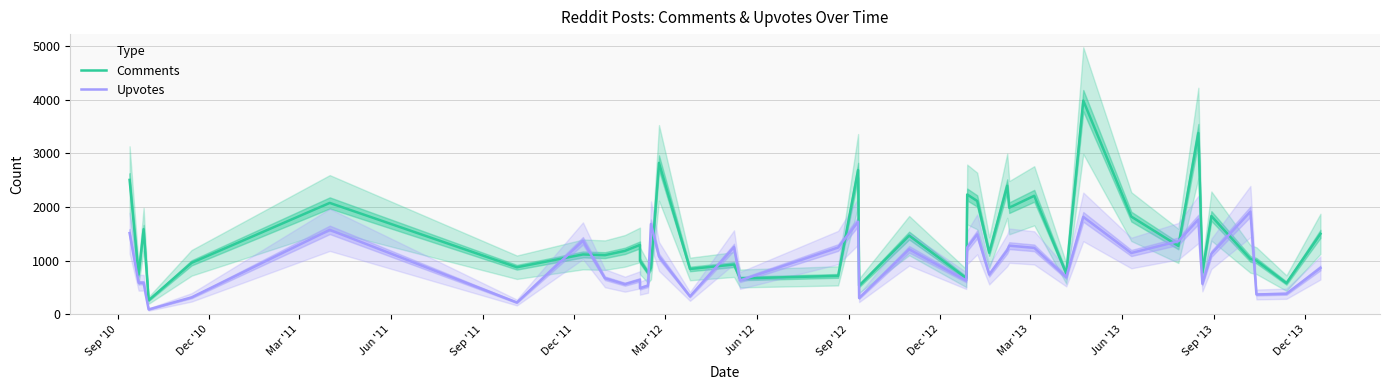

In Upvotes, how many points are higher than both neighbors (excluding endpoints)?

12